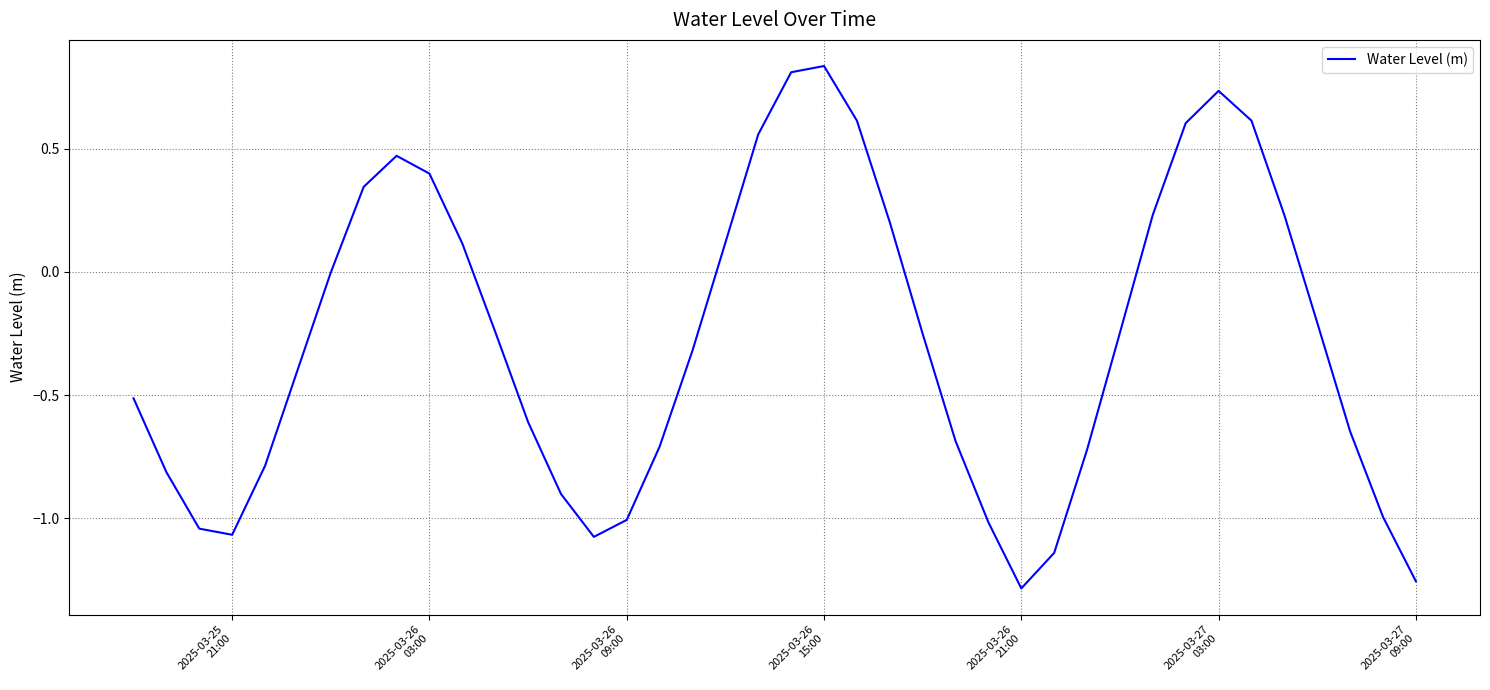

What is the difference between the maximum and minimum values?

2.1